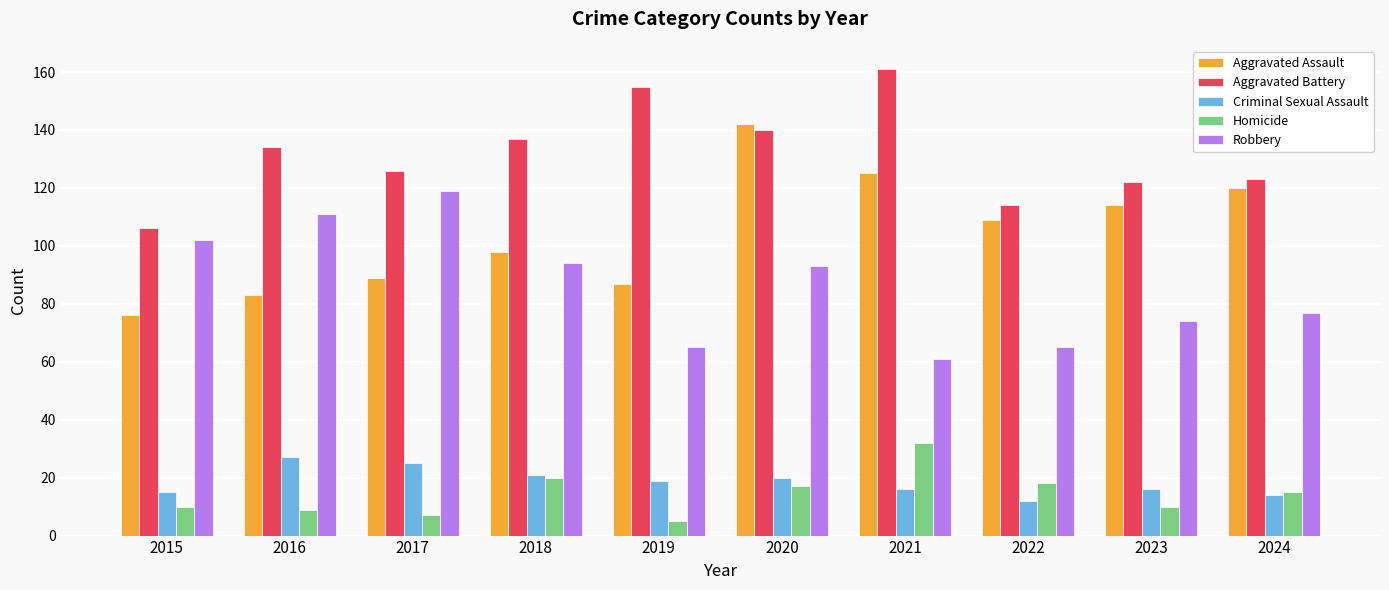

What is the greatest value displayed?

161